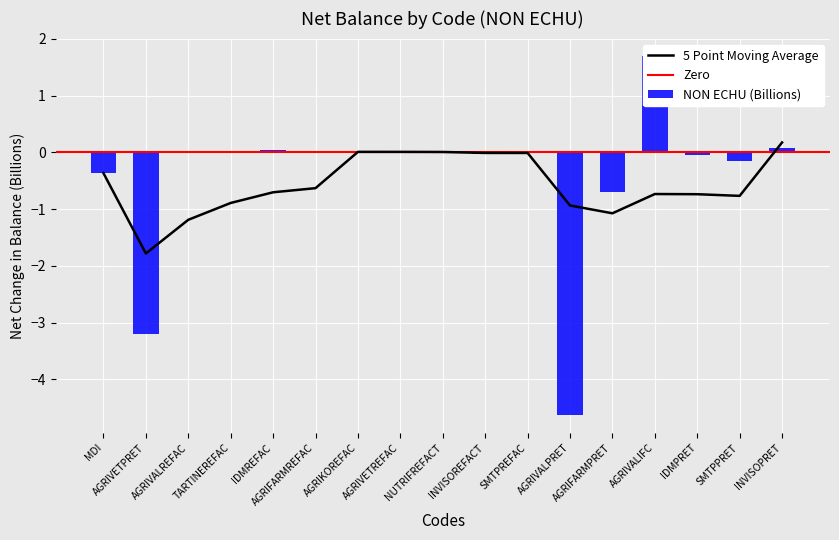

What is the sum of the values at AGRIVETREFAC and IDMPRET?

-0.1